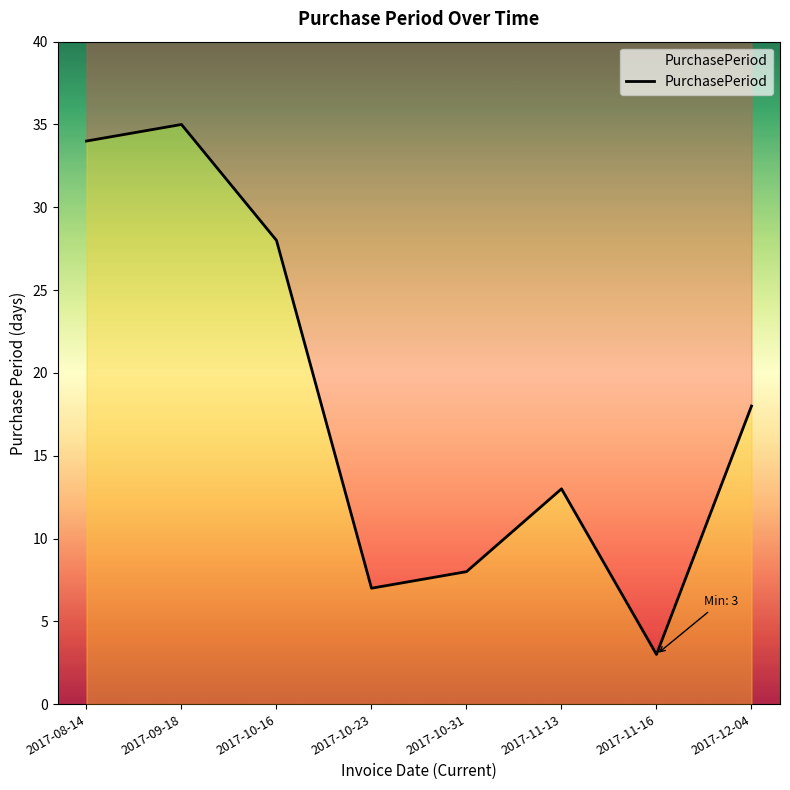

What is the minimum value shown in the chart?

3